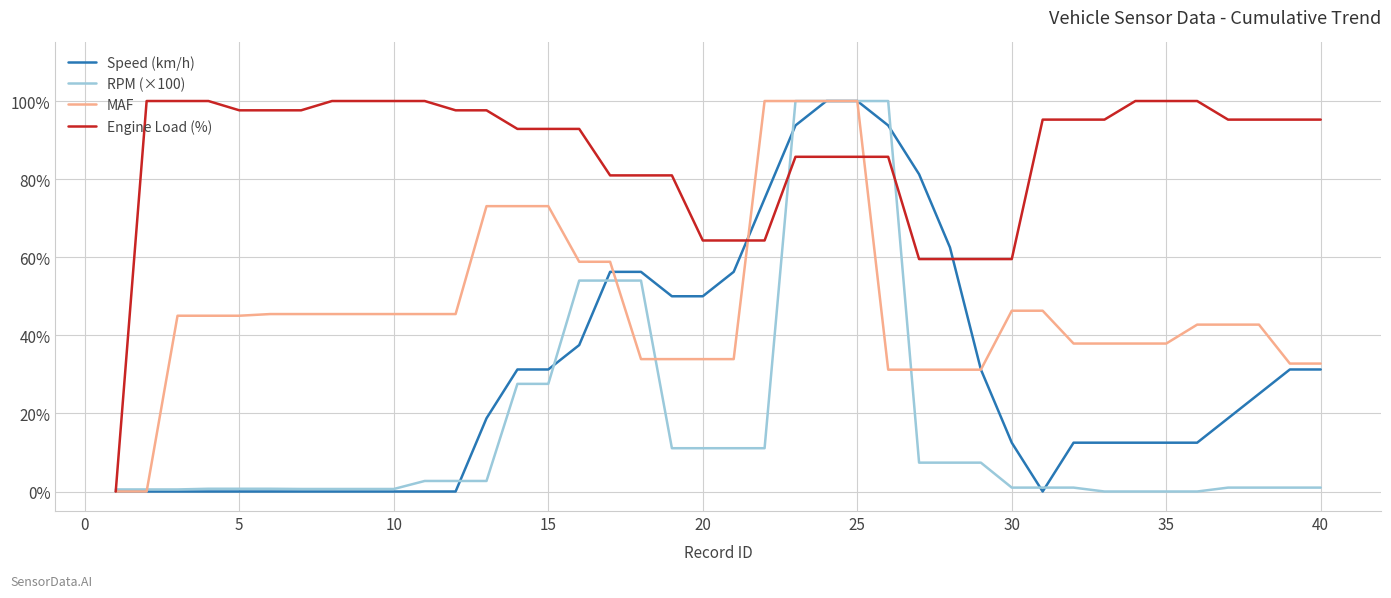

Which series has the largest total across all categories?

Engine Load (%)